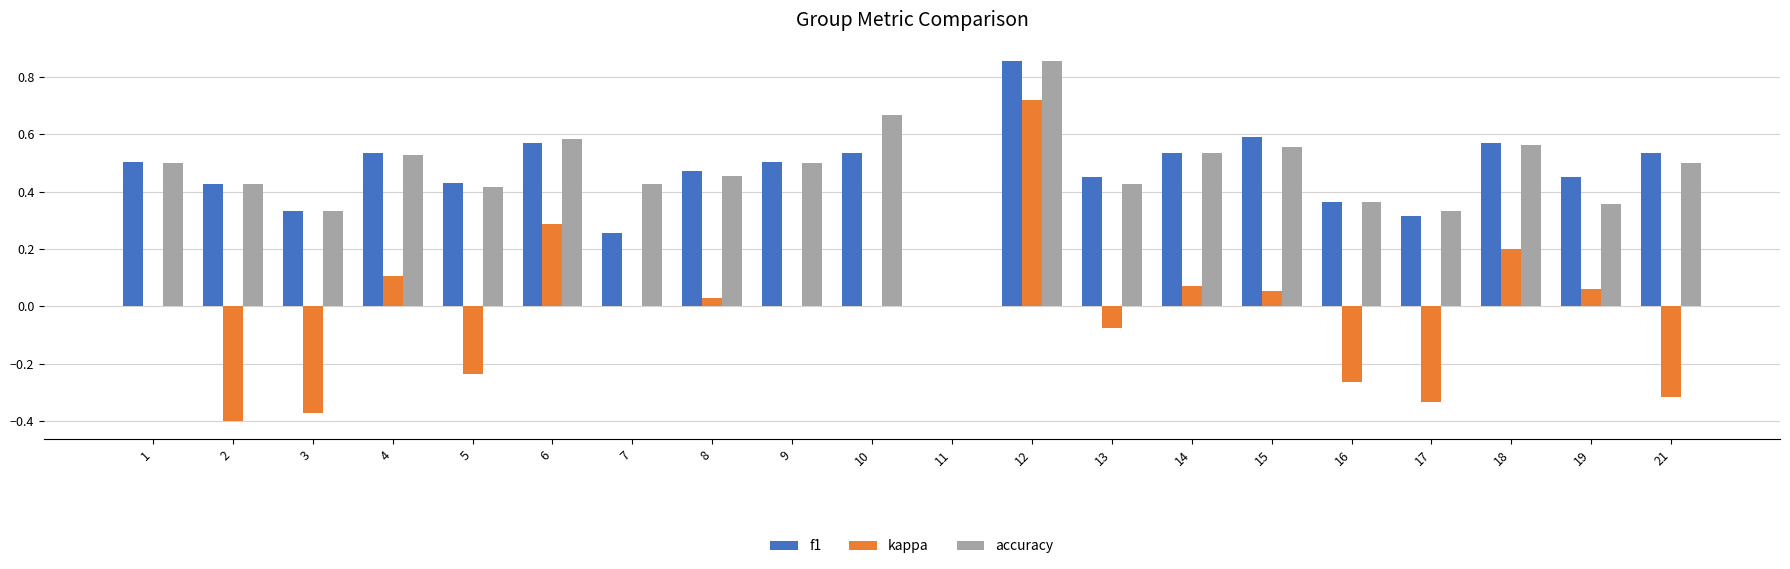

At which category does the chart reach its peak across all series?

12